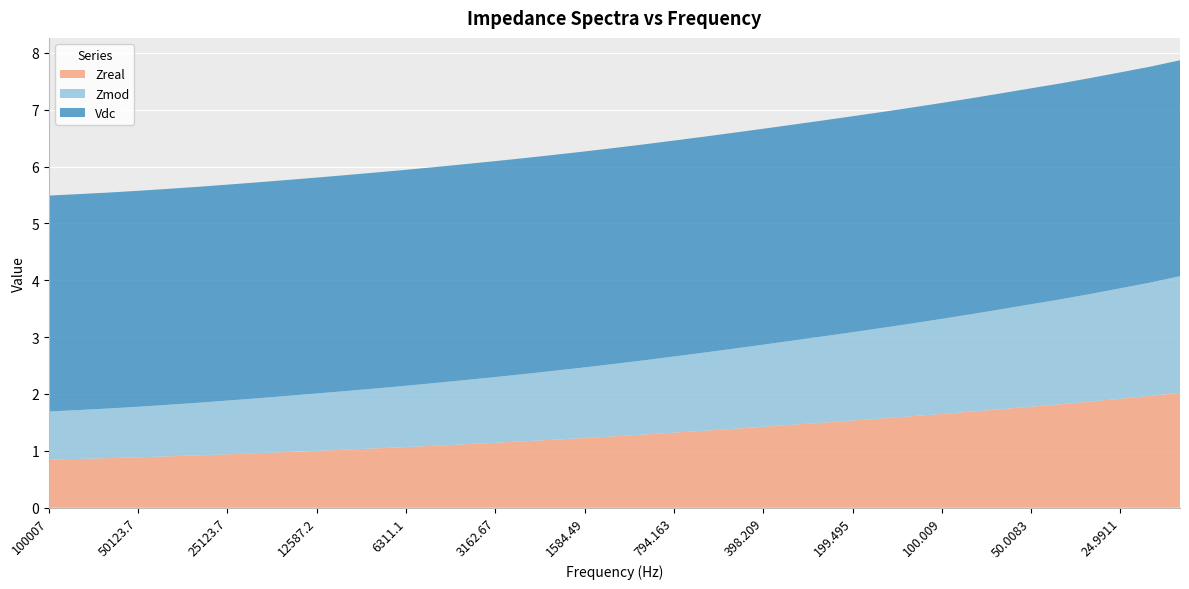

Reading left to right, transcribe all the data shown in this chart.

Zreal: 100007=0.8	79433.6=0.9	63105.5=0.9	50123.7=0.9	39811.2=0.9	31634.1=0.9	25123.7=0.9	19954.4=1.0	15852.9=1.0	12587.2=1.0	9998.2=1.0	7942.6=1.0	6311.1=1.1	5011.18=1.1	3980.93=1.1	3162.67=1.1	2511.16=1.2	1995.37=1.2	1584.49=1.2	1259.04=1.3	999.95=1.3	794.163=1.3	630.984=1.4	501.303=1.4	398.209=1.4	316.113=1.5	251.185=1.5	199.495=1.5	158.533=1.6	125.911=1.6	100.009=1.6	79.4083=1.7	63.0971=1.7	50.0083=1.8	40.0059=1.8	31.5793=1.9	24.9911=1.9	20.0011=2.0	15.7934=2.0
Zmod: 100007=0.8	79433.6=0.9	63105.5=0.9	50123.7=0.9	39811.2=0.9	31634.1=0.9	25123.7=0.9	19954.4=1.0	15852.9=1.0	12587.2=1.0	9998.2=1.0	7942.6=1.1	6311.1=1.1	5011.18=1.1	3980.93=1.1	3162.67=1.2	2511.16=1.2	1995.37=1.2	1584.49=1.2	1259.04=1.3	999.95=1.3	794.163=1.3	630.984=1.4	501.303=1.4	398.209=1.4	316.113=1.5	251.185=1.5	199.495=1.6	158.533=1.6	125.911=1.6	100.009=1.7	79.4083=1.7	63.0971=1.8	50.0083=1.8	40.0059=1.8	31.5793=1.9	24.9911=1.9	20.0011=2.0	15.7934=2.0
Vdc: 100007=3.8	79433.6=3.8	63105.5=3.8	50123.7=3.8	39811.2=3.8	31634.1=3.8	25123.7=3.8	19954.4=3.8	15852.9=3.8	12587.2=3.8	9998.2=3.8	7942.6=3.8	6311.1=3.8	5011.18=3.8	3980.93=3.8	3162.67=3.8	2511.16=3.8	1995.37=3.8	1584.49=3.8	1259.04=3.8	999.95=3.8	794.163=3.8	630.984=3.8	501.303=3.8	398.209=3.8	316.113=3.8	251.185=3.8	199.495=3.8	158.533=3.8	125.911=3.8	100.009=3.8	79.4083=3.8	63.0971=3.8	50.0083=3.8	40.0059=3.8	31.5793=3.8	24.9911=3.8	20.0011=3.8	15.7934=3.8